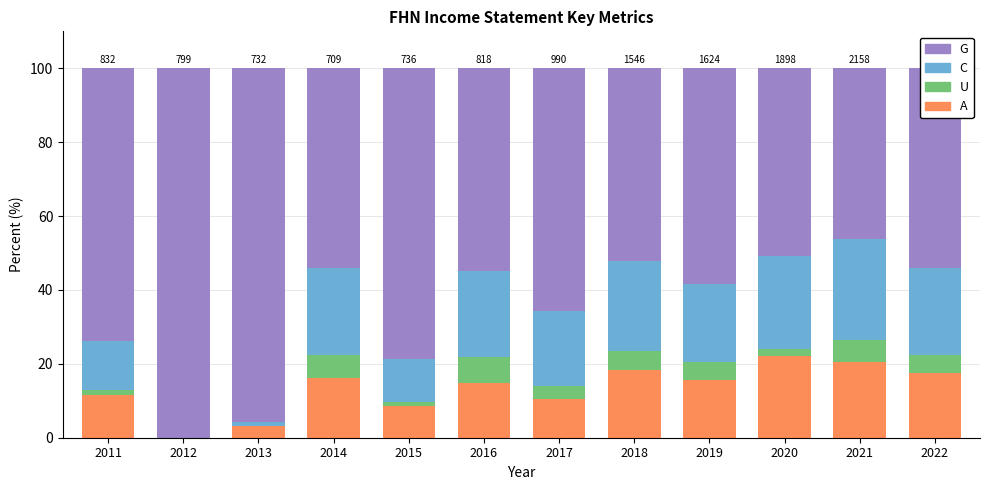

What is the total value across all series at 2022?

100.0